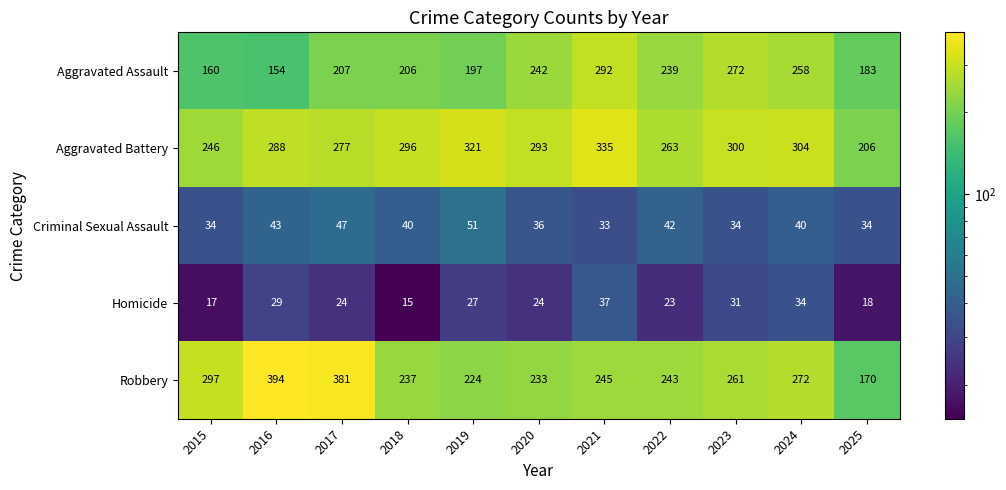

Read the Robbery value at 2015.

297